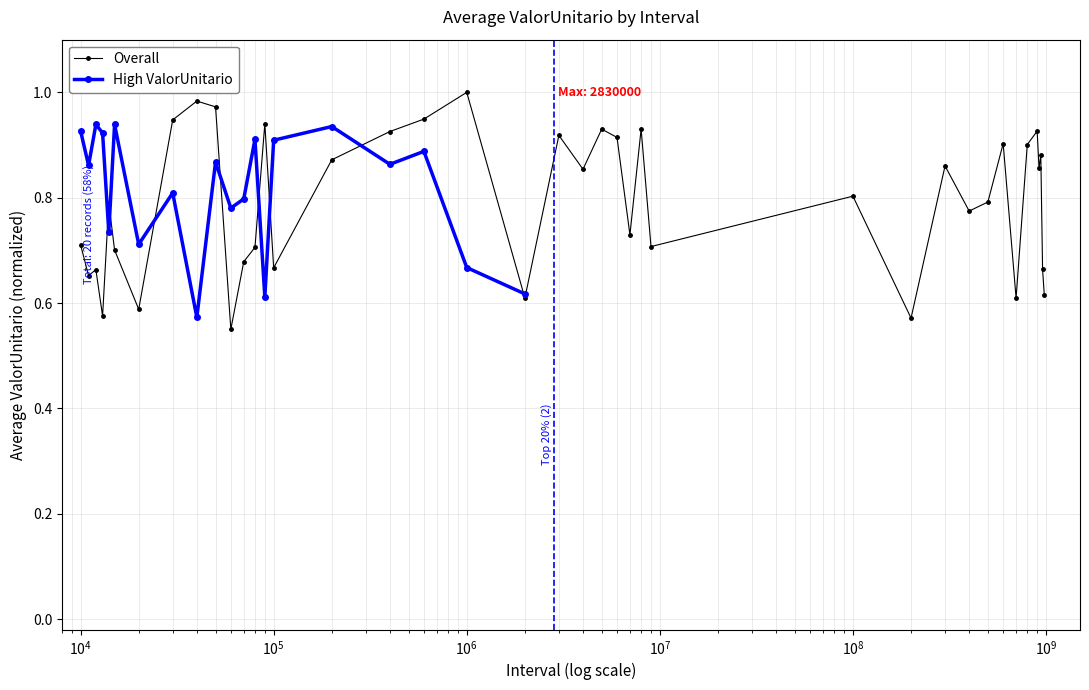

Count the number of categories in the chart.

20